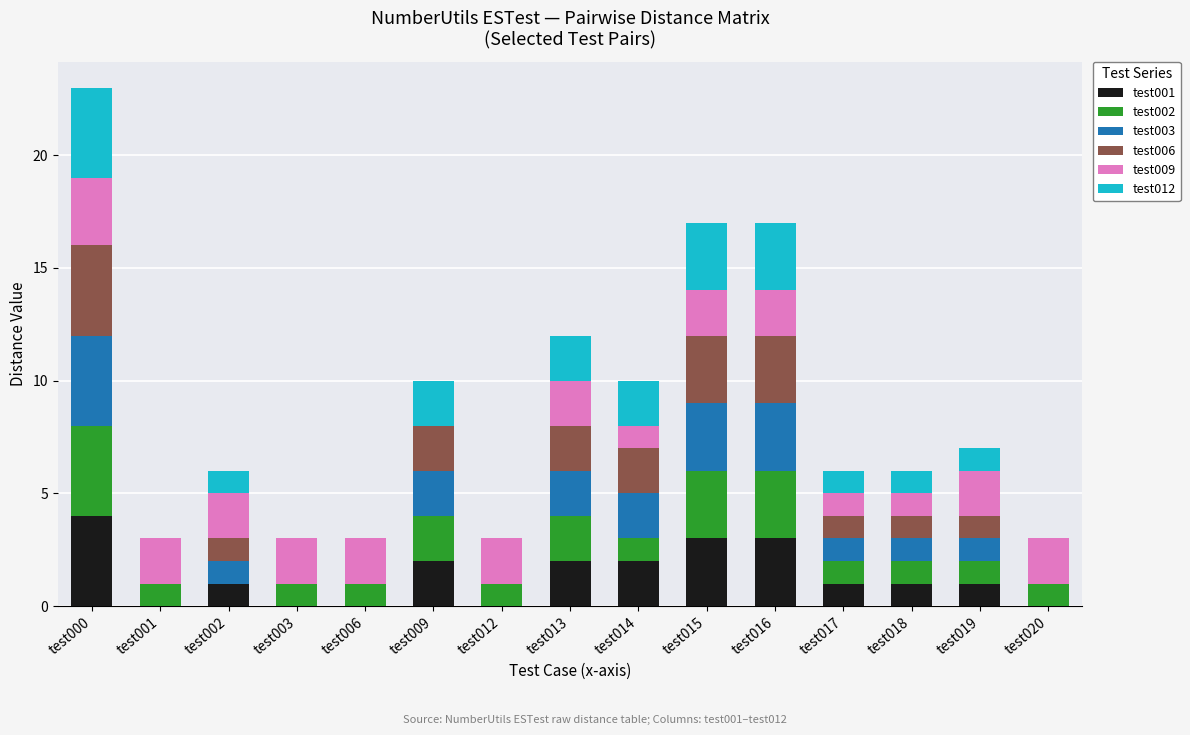

Are the bars grouped side by side (vs. stacked)?

No